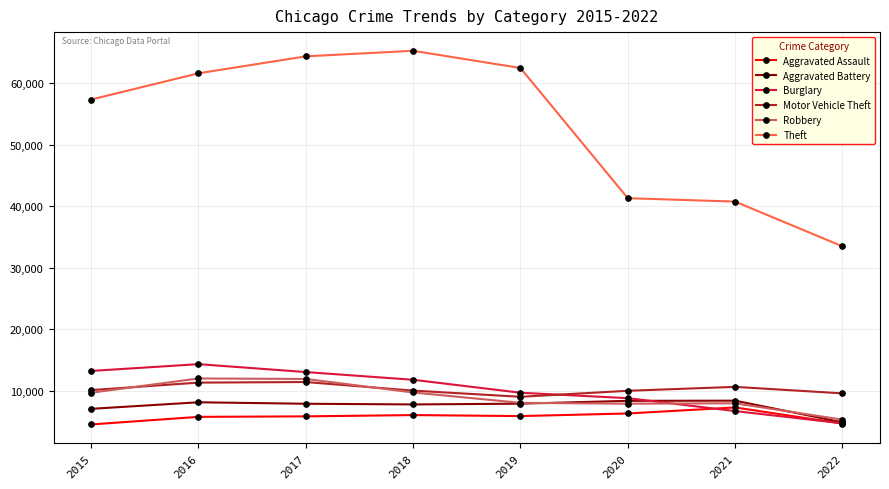

At how many categories does at least one series exceed 19270?

8